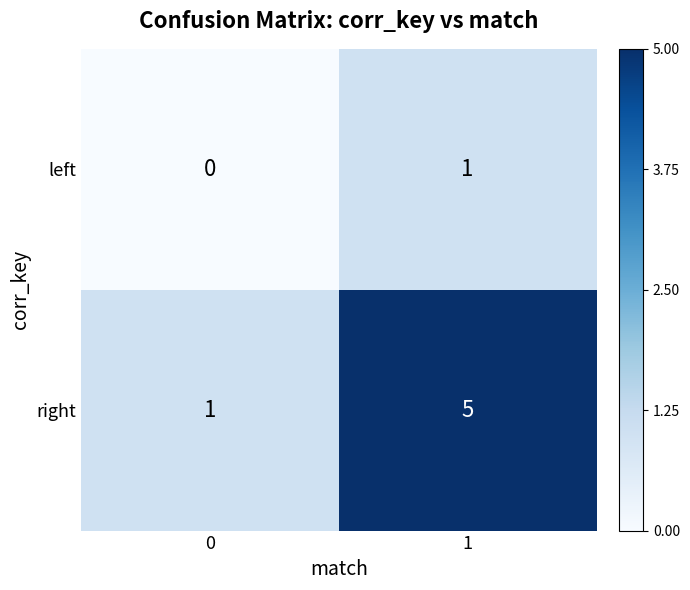

What is the total value across all series at 1?

6